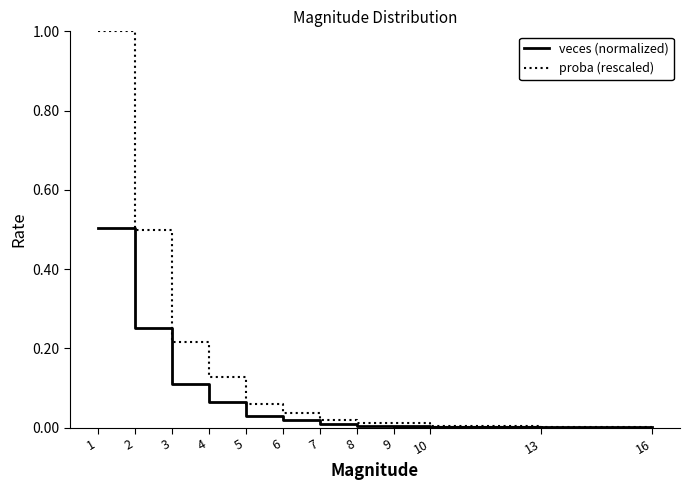

Is it true that proba (rescaled) equals 0.1 at 5?

True